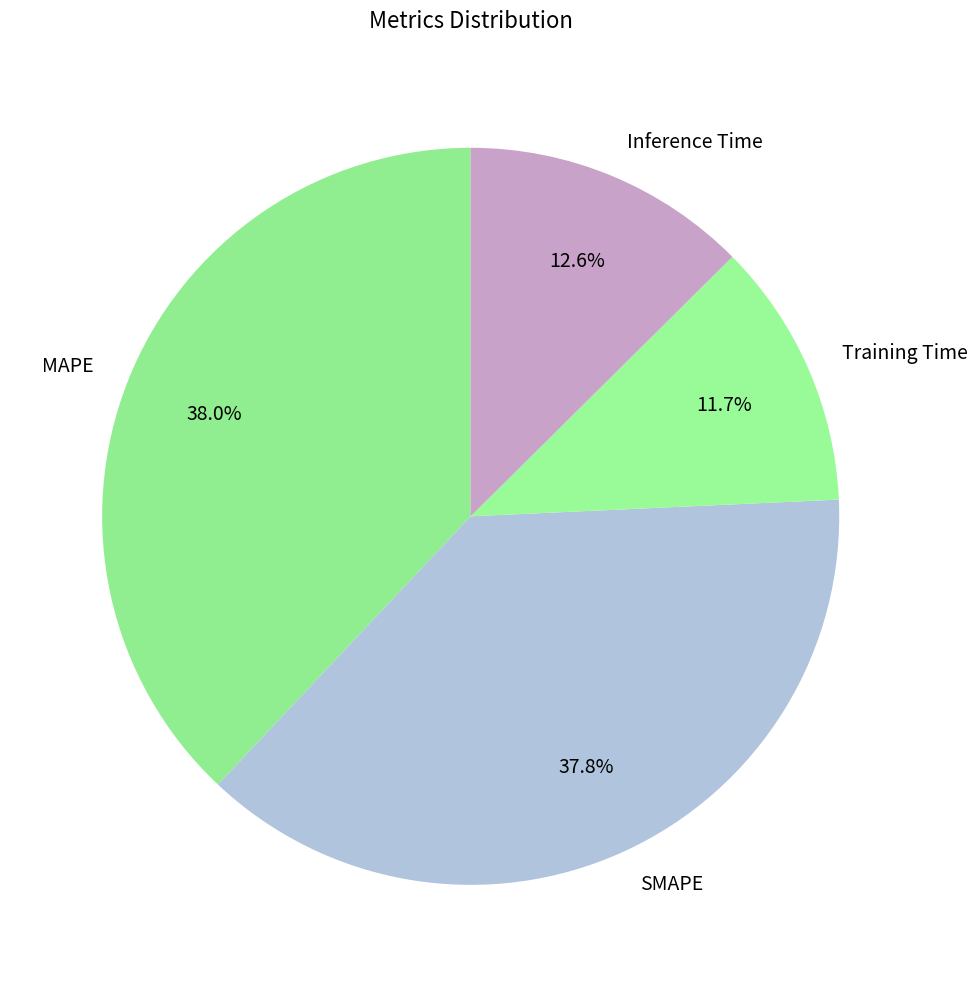

Which category has the smallest portion of the pie?

Training Time